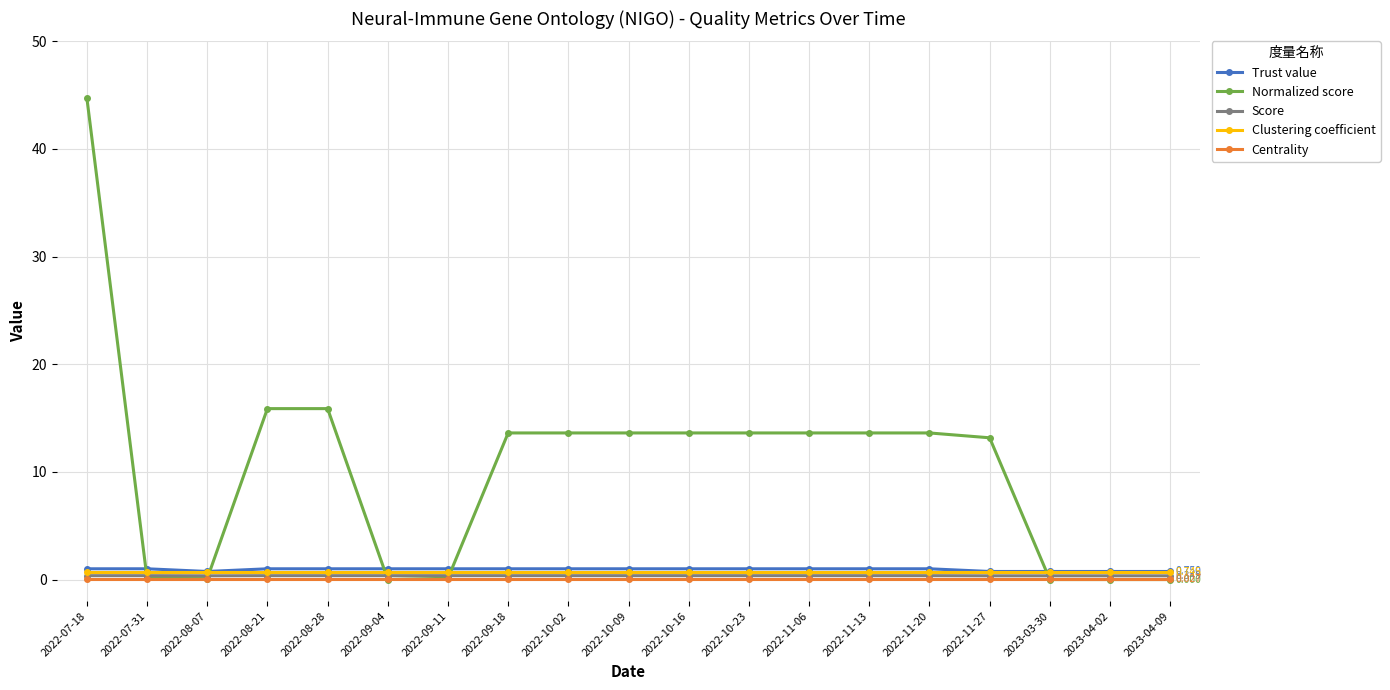

Between 2022-08-28 and 2022-09-04, which series saw the biggest shift?

Normalized score